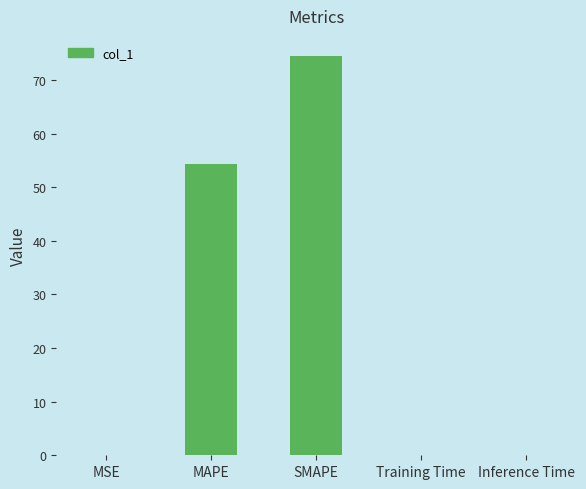

Are the bars horizontal?

No